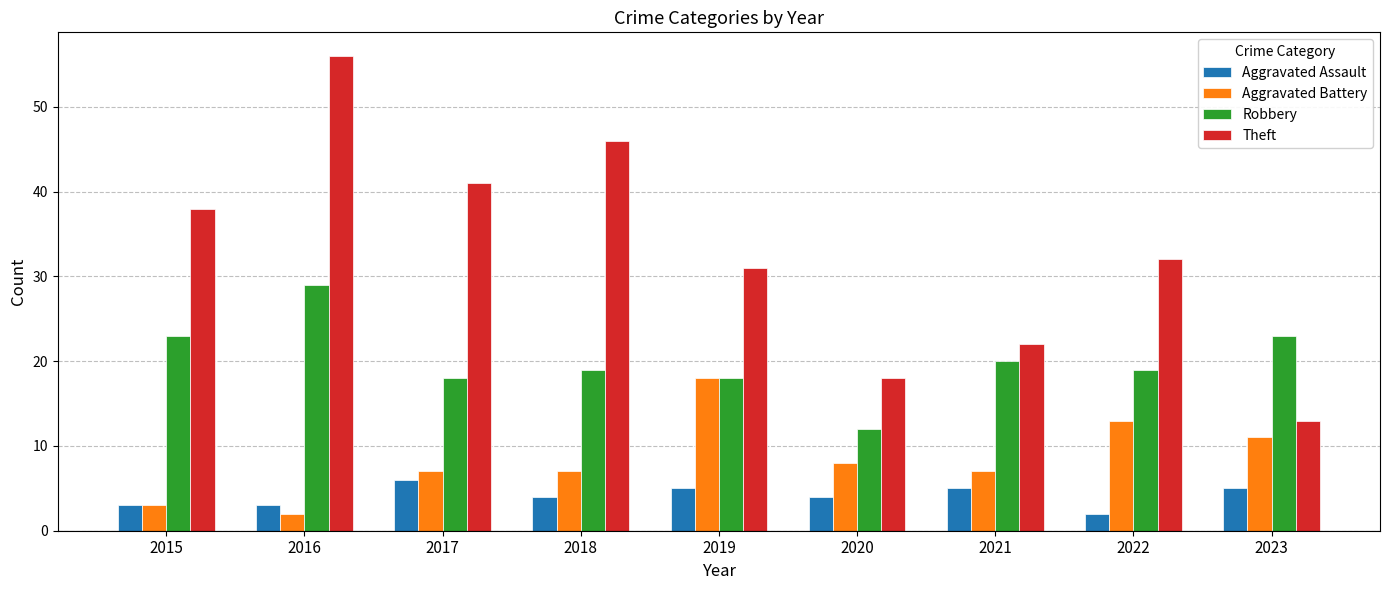

At which category does the chart reach its peak across all series?

2016